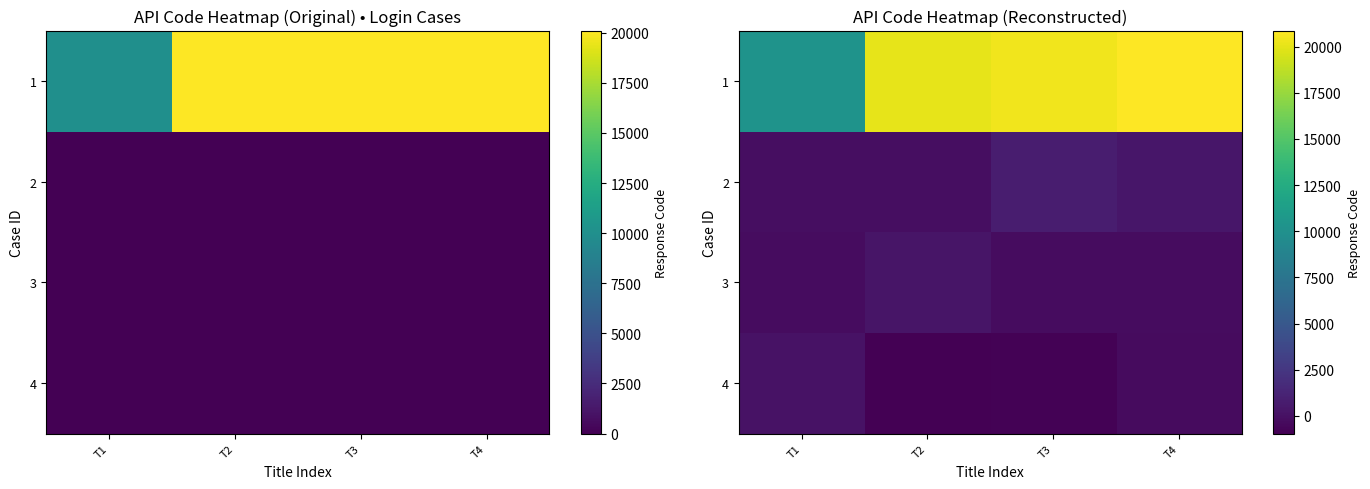

At which category is the sum across all series the highest?

T4